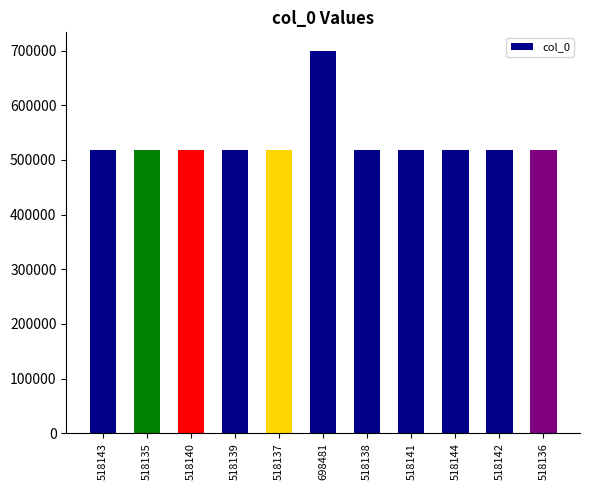

What is the ratio of the value at 518144 to the value at 518141?

1.0